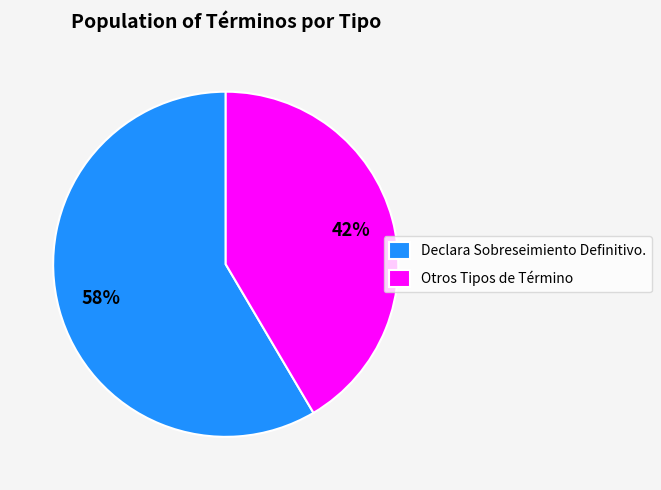

Which category has the biggest portion of the pie?

Declara Sobreseimiento Definitivo.